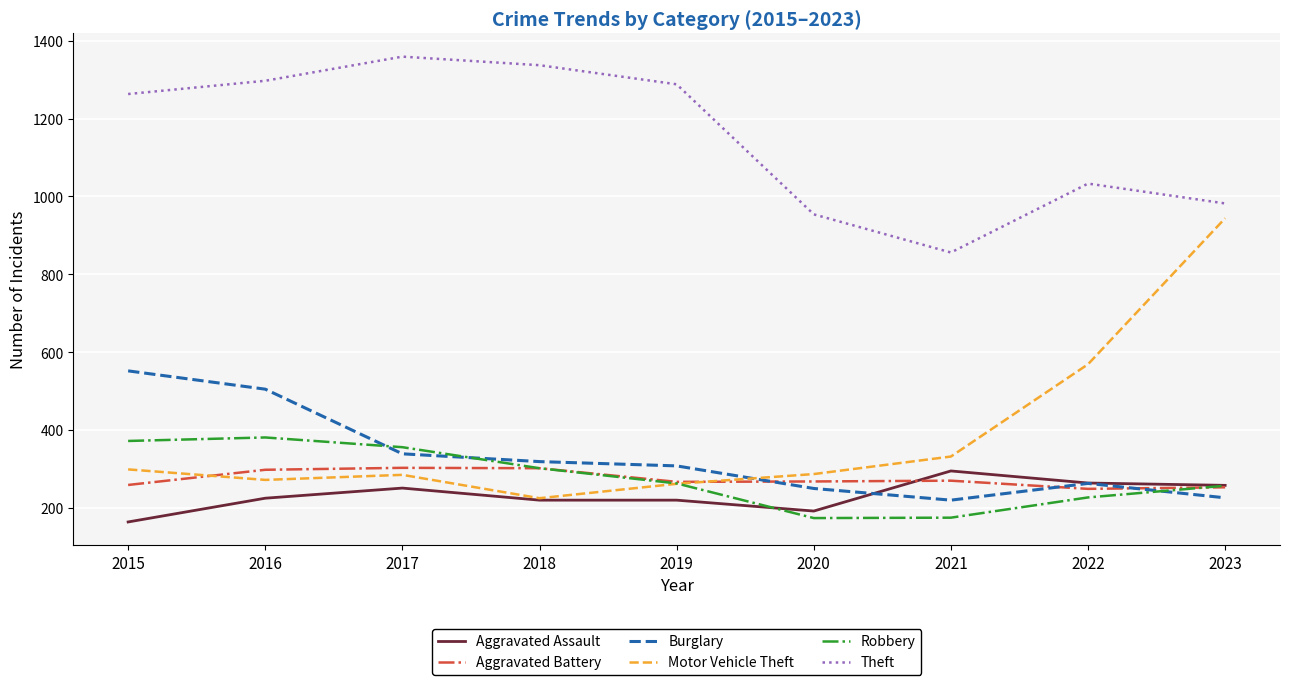

What is the difference between the highest and lowest values at 2017?

1108